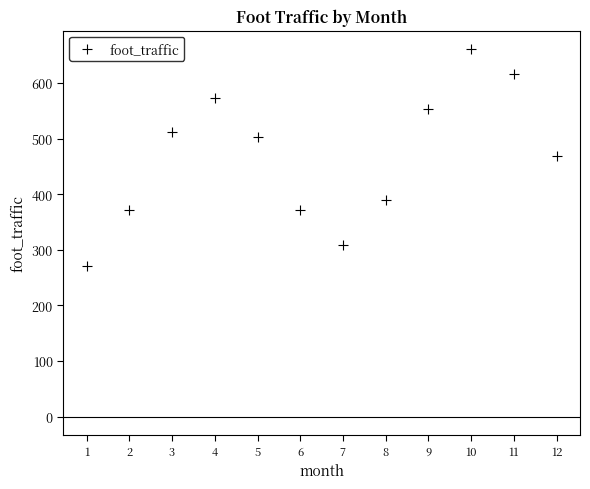

What is the range of X values (max minus min)?

11